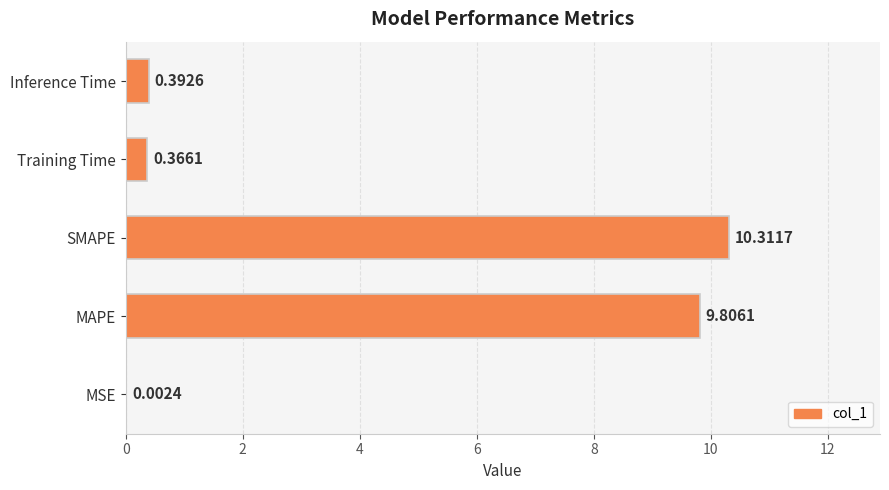

Where is the data nearest to the value 5?

Inference Time